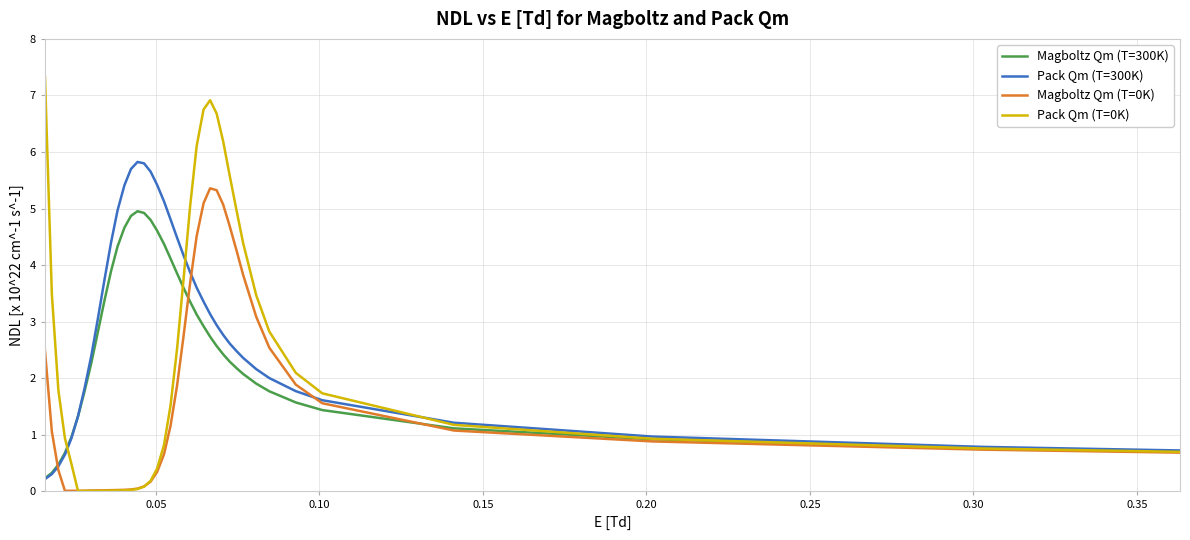

Which series has the largest total across all categories?

Pack Qm (T=300K)